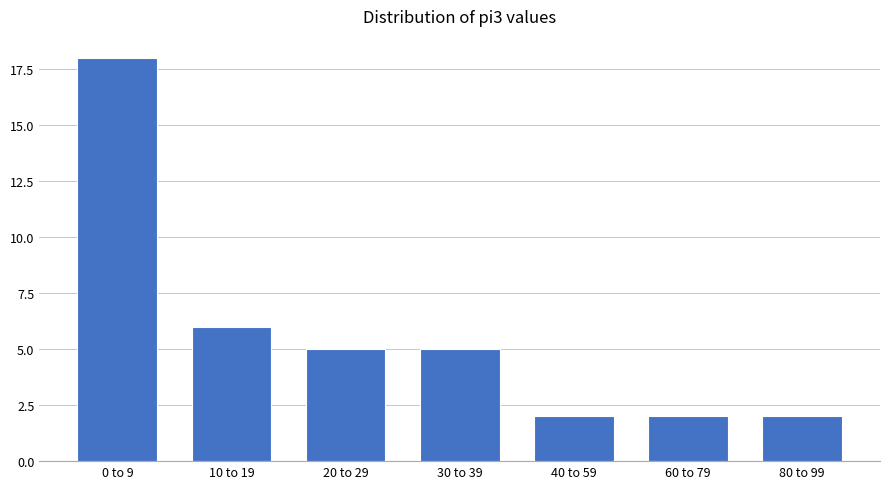

Reading right to left, extract all data points from this chart.

2	2	2	5	5	6	18